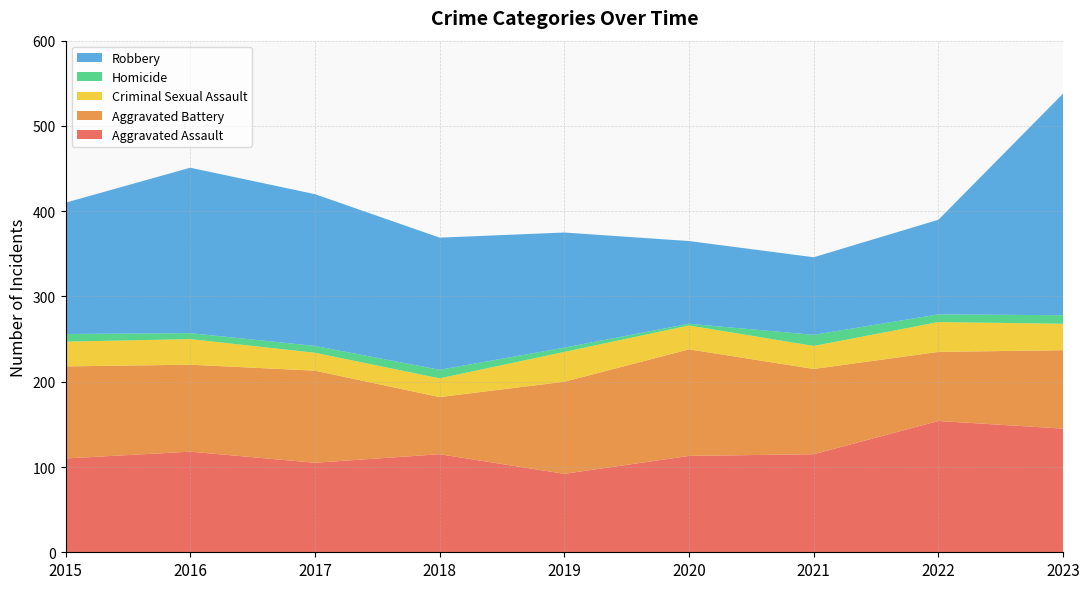

Reading left to right, what are all the values shown in this chart?

Aggravated Assault: 2015=110	2016=118	2017=105	2018=115	2019=92	2020=113	2021=115	2022=154	2023=145
Aggravated Battery: 2015=108	2016=102	2017=108	2018=67	2019=108	2020=125	2021=100	2022=81	2023=92
Criminal Sexual Assault: 2015=29	2016=30	2017=21	2018=22	2019=35	2020=28	2021=27	2022=35	2023=31
Homicide: 2015=9	2016=7	2017=8	2018=10	2019=5	2020=2	2021=13	2022=9	2023=10
Robbery: 2015=154	2016=194	2017=178	2018=155	2019=135	2020=97	2021=91	2022=111	2023=260